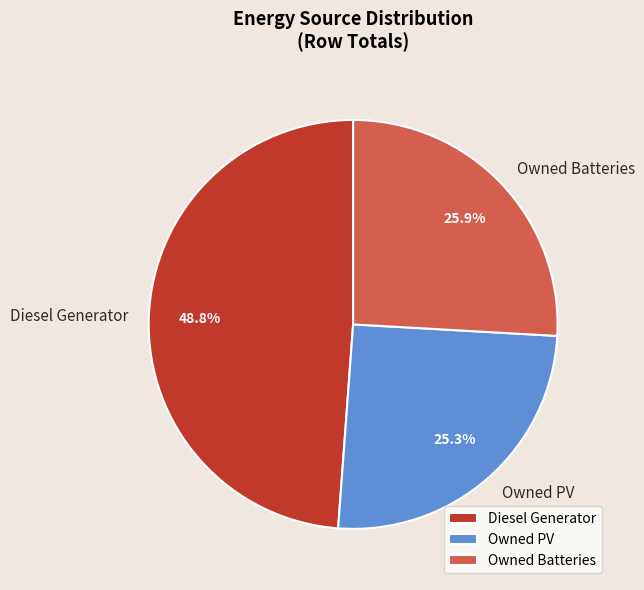

Which has a higher value, Owned PV or Diesel Generator?

Diesel Generator